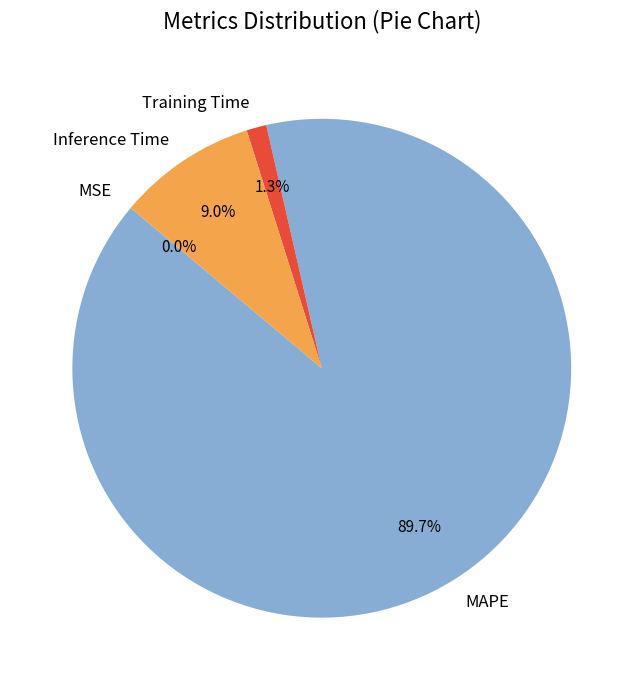

Is Inference Time the majority of the pie?

No